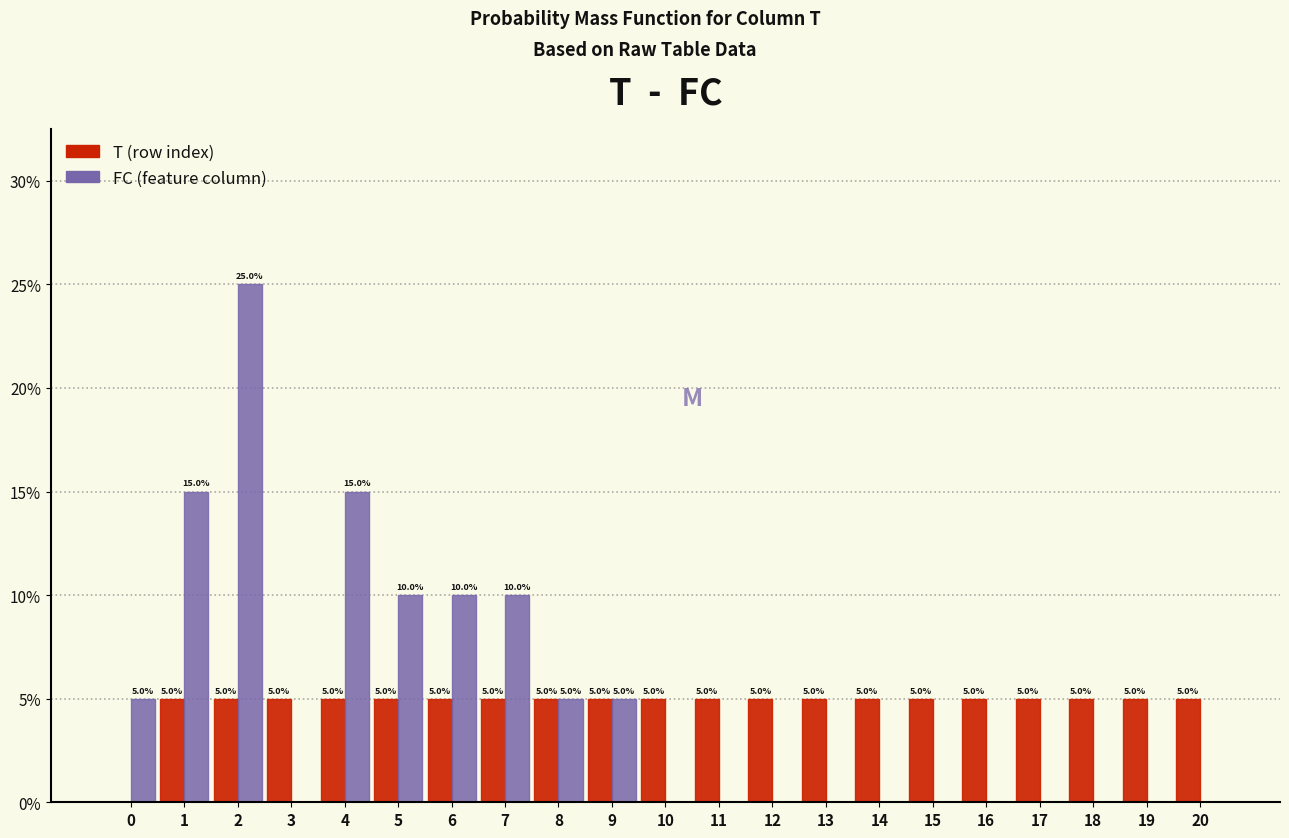

Are the bars grouped side by side (vs. stacked)?

Yes